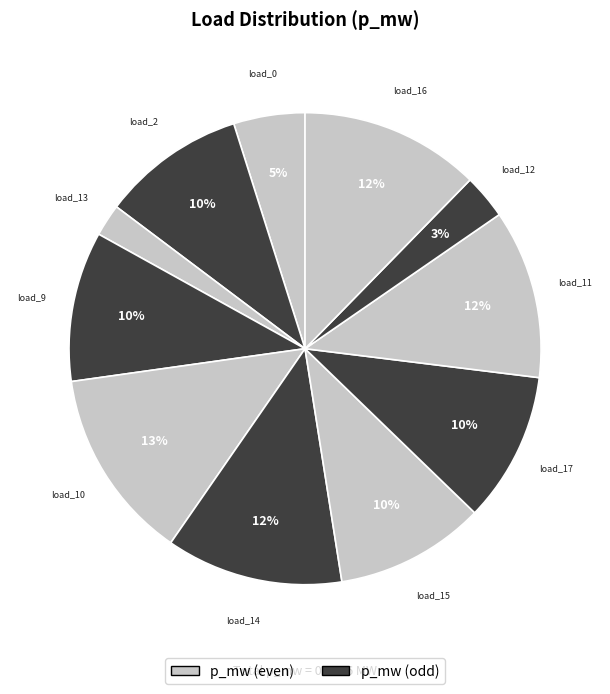

How many segments does this pie chart have?

11